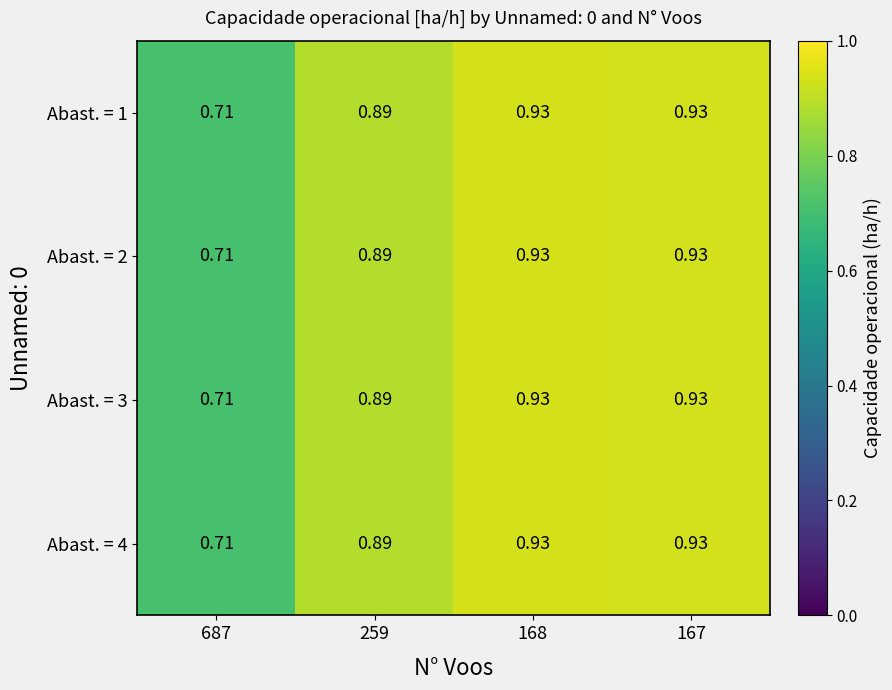

Is the value of Abast. = 4 at 259 greater than the value of Abast. = 1 at 167?

No